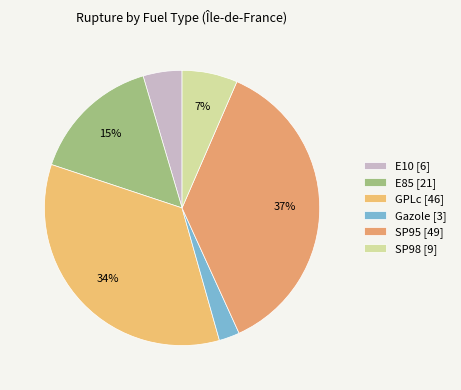

To the nearest percent, what is the average slice percentage?

17%